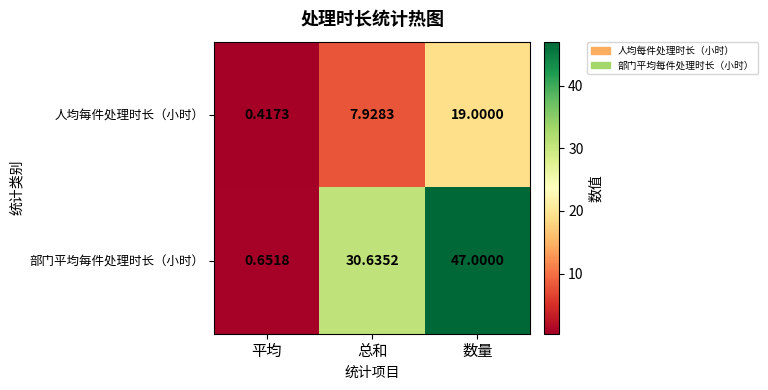

At how many categories does at least one series exceed 41?

1